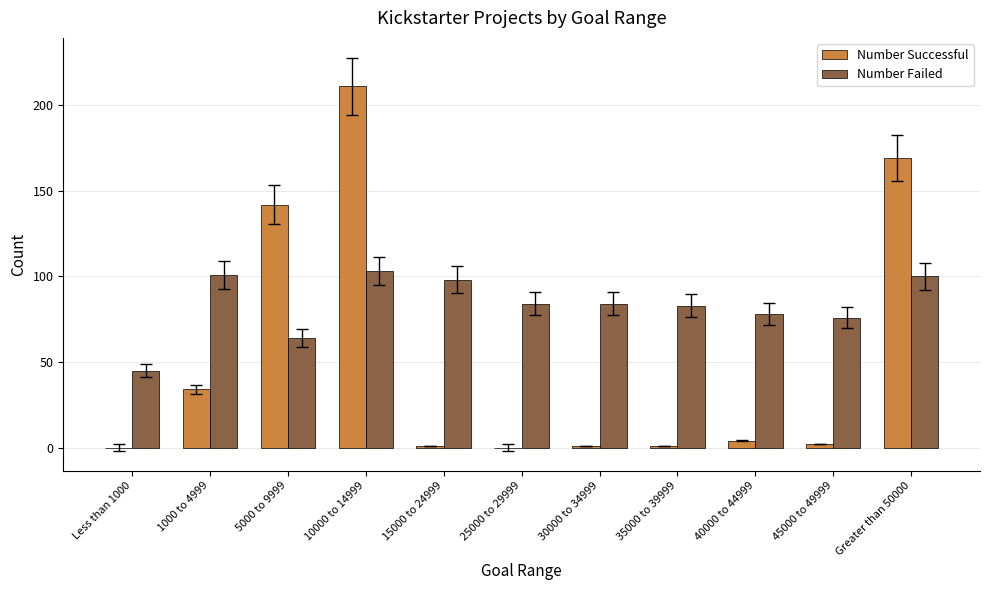

What are all the series names shown in the legend?

Number Successful, Number Failed